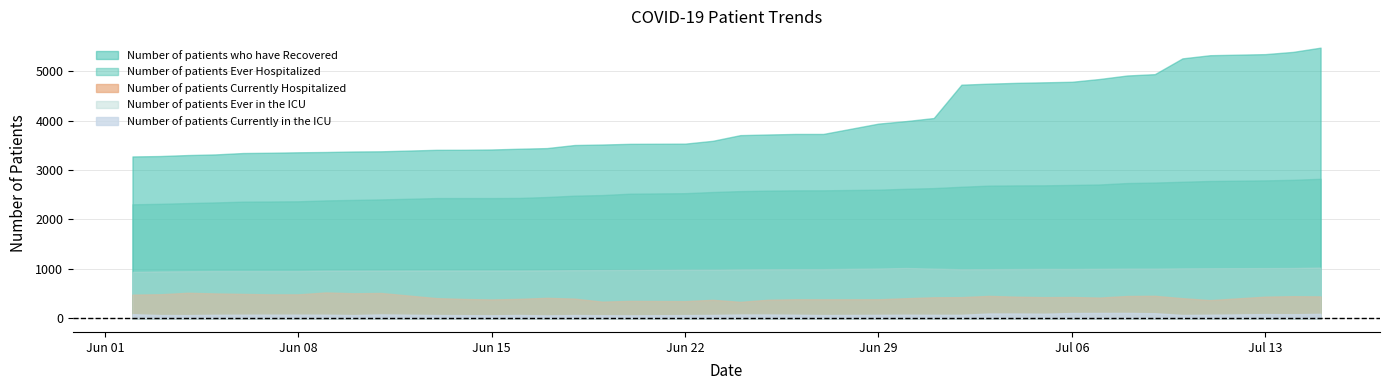

What is the value of the Number of patients Ever Hospitalized point at the 26th from the left?

2621